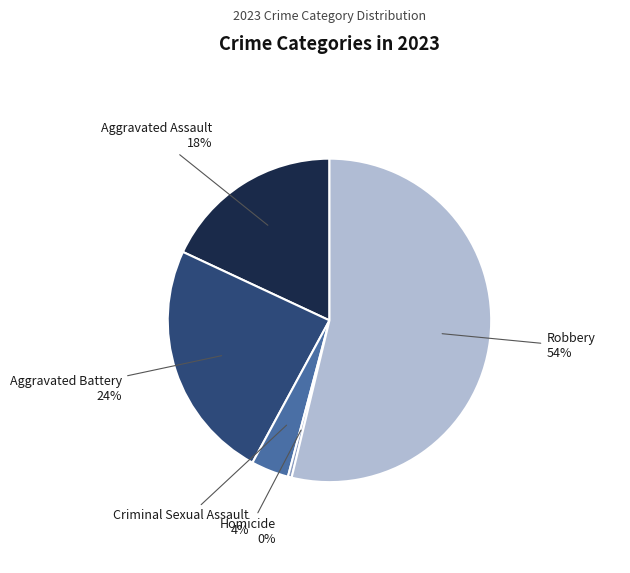

How many segments does this pie chart have?

5